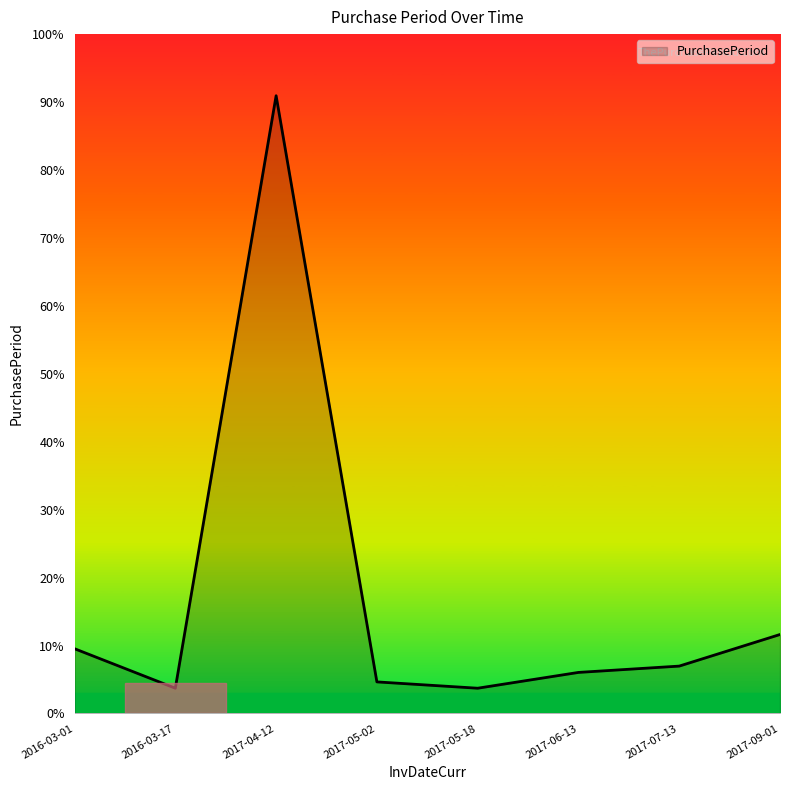

Does the chart display data point markers on the line(s)?

No